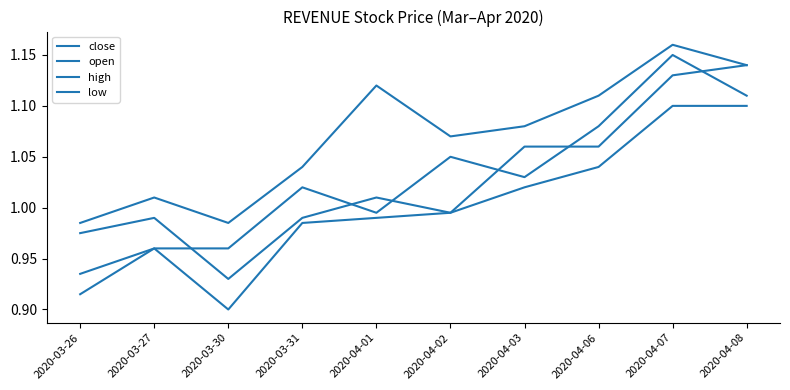

How many lines are shown in the chart?

4